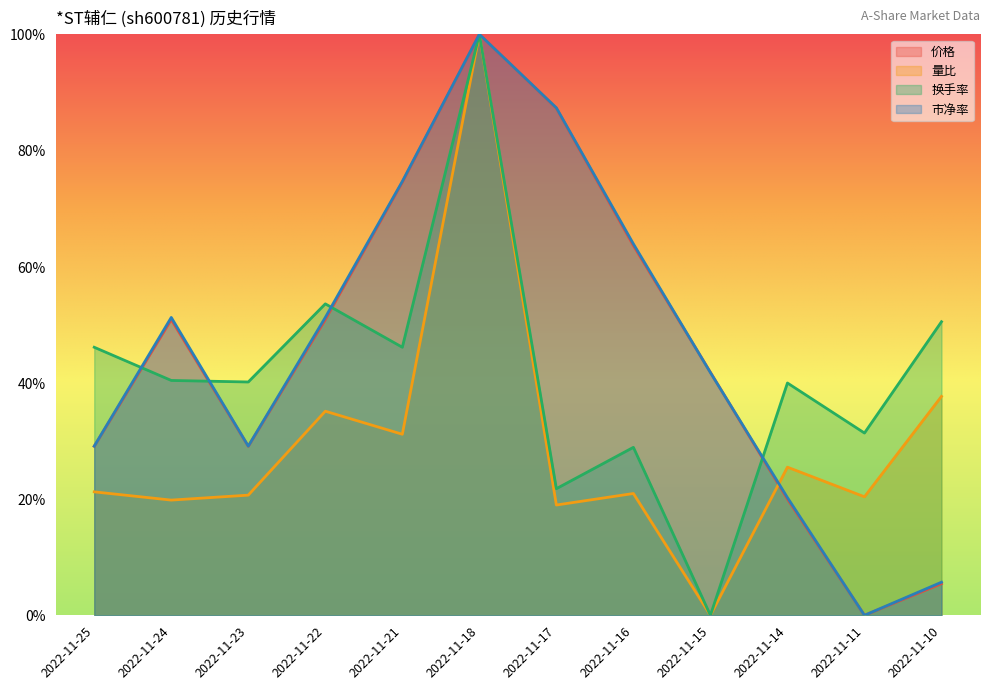

What is the difference between the maximum and minimum values in the 量比 series?

1.0